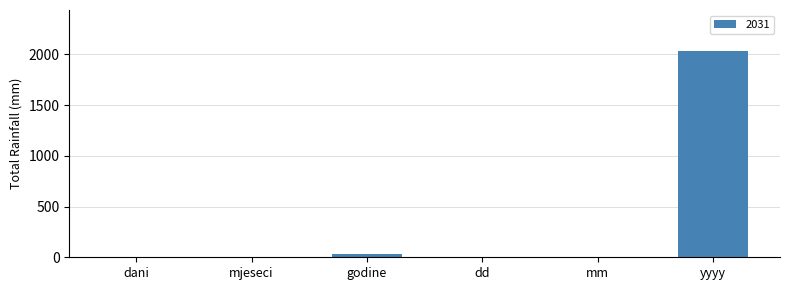

What is the sum of all values?

2076